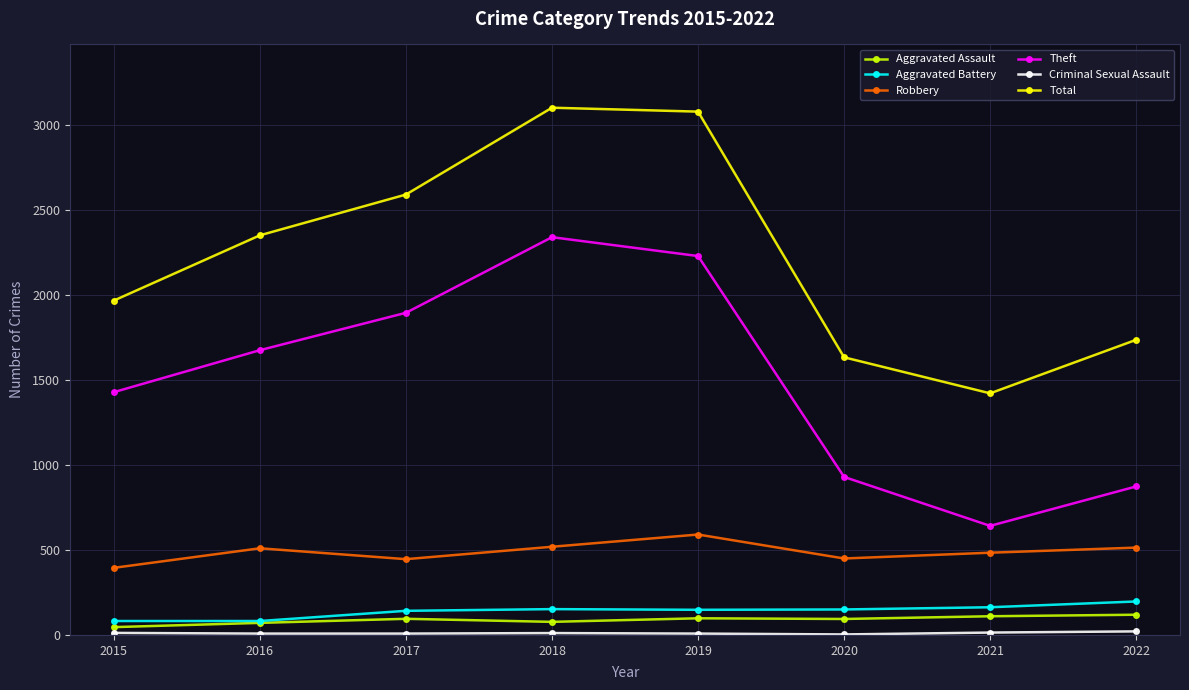

True or false: Theft and Aggravated Battery intersect in this chart.

False